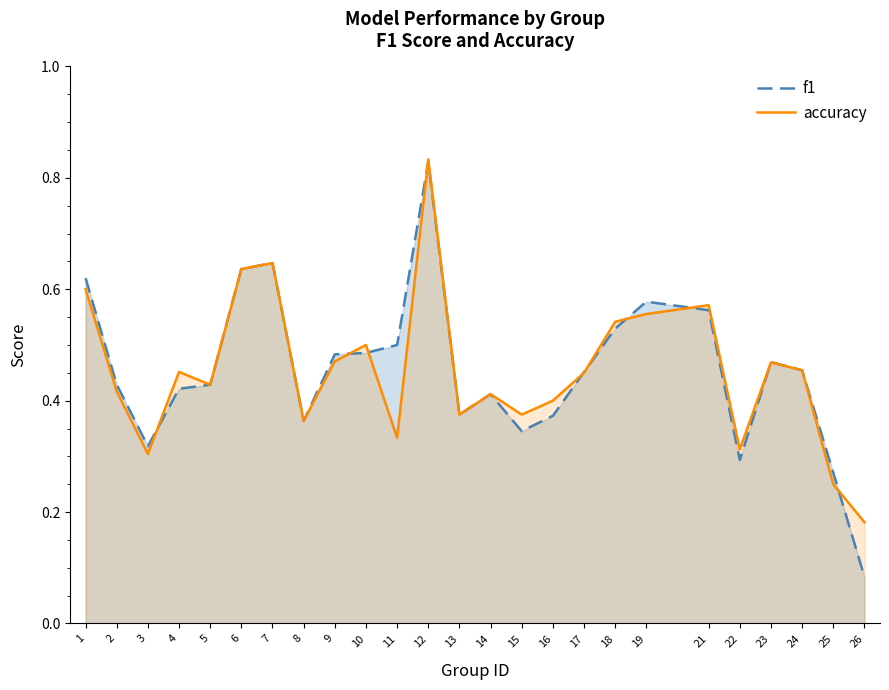

Rank the series at 14 from highest to lowest value.

f1, accuracy